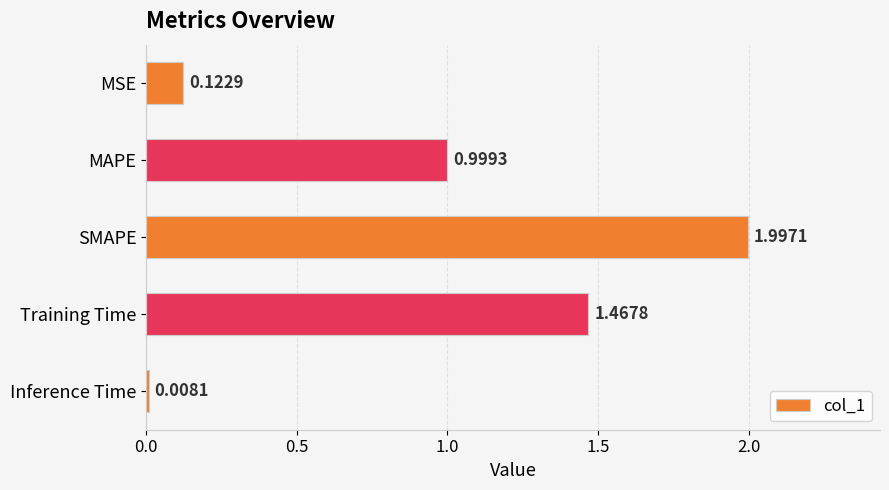

What is the label of the 4th bar from the bottom?

MAPE